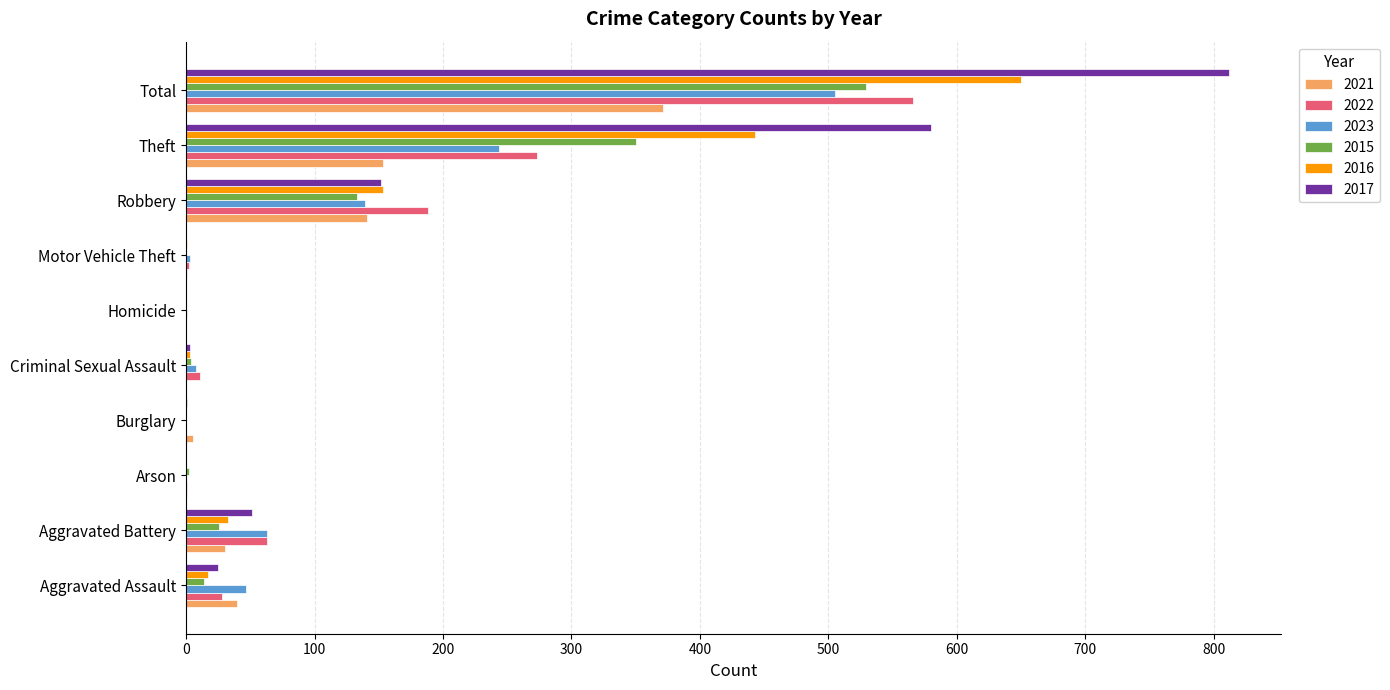

What is the greatest value displayed?

812